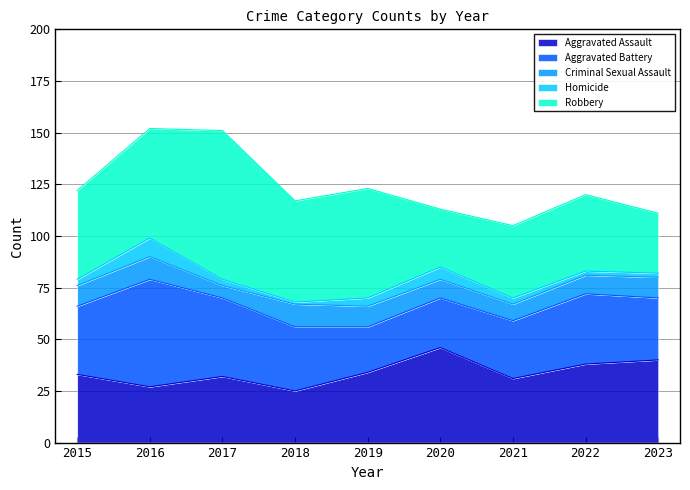

What are all the series names shown in the legend?

Aggravated Assault, Aggravated Battery, Criminal Sexual Assault, Homicide, Robbery